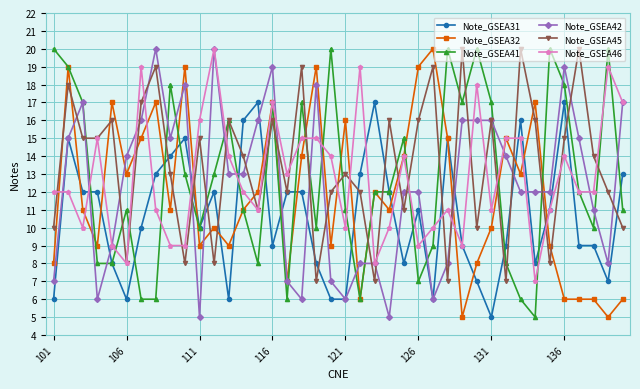

Count the number of data series in this chart.

6